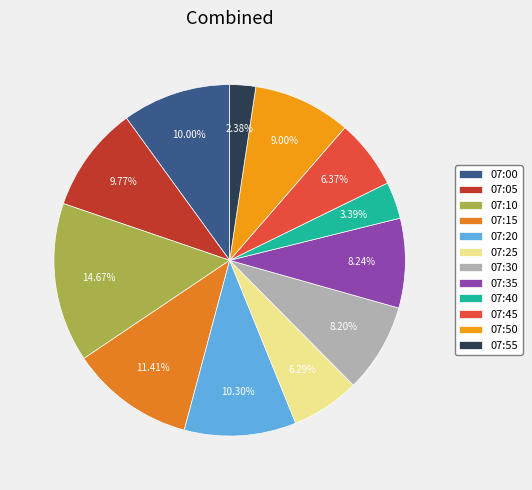

Is the sum of 07:30 and 07:50 greater than half?

No